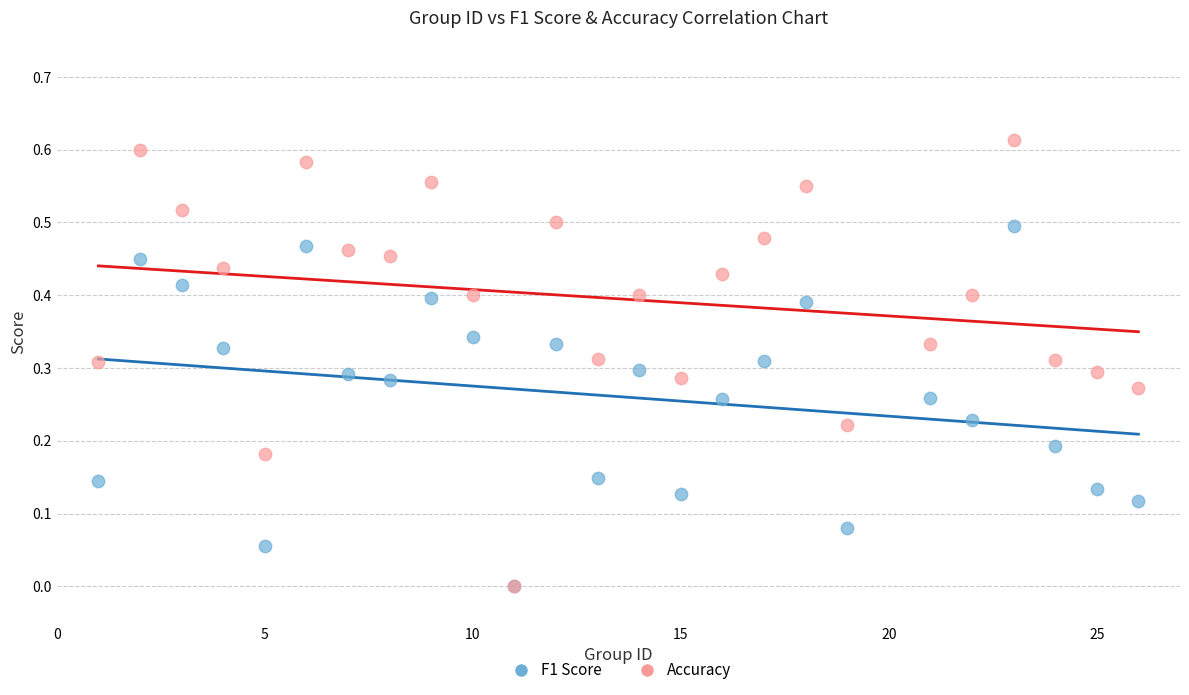

Which series reaches the maximum Y coordinate?

Accuracy